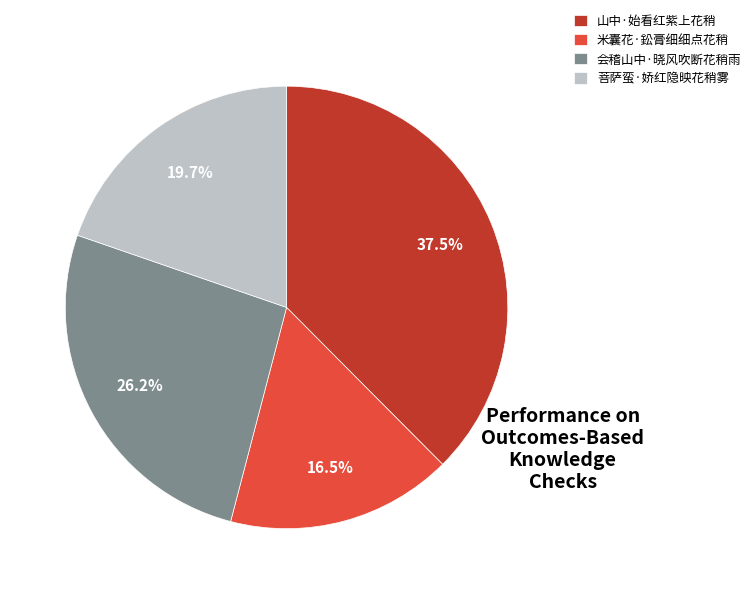

To the nearest percent, what portion does 会稽山中·晓风吹断花稍雨 represent?

26%